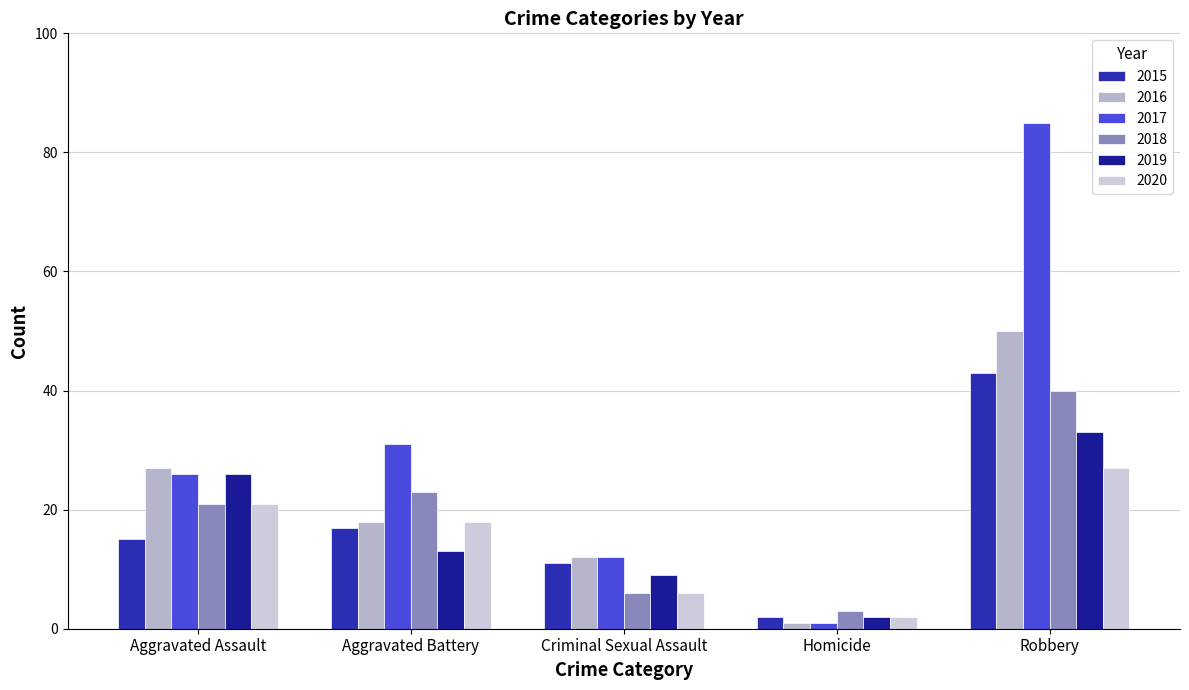

What is the label of the 4th bar from the right?

Aggravated Battery